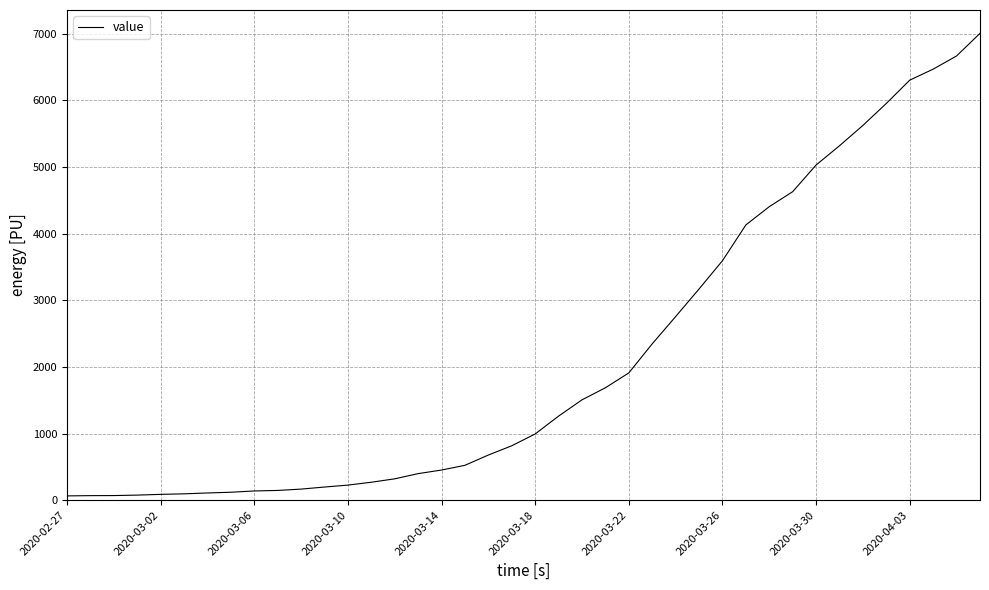

How many lines are shown in the chart?

1